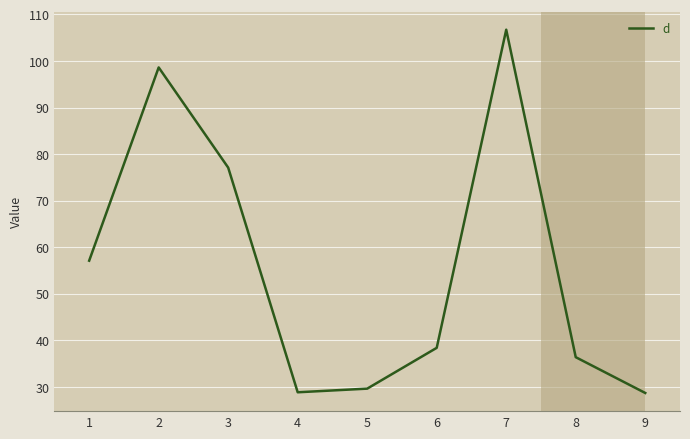

What is the difference between the second highest and minimum values?

69.9